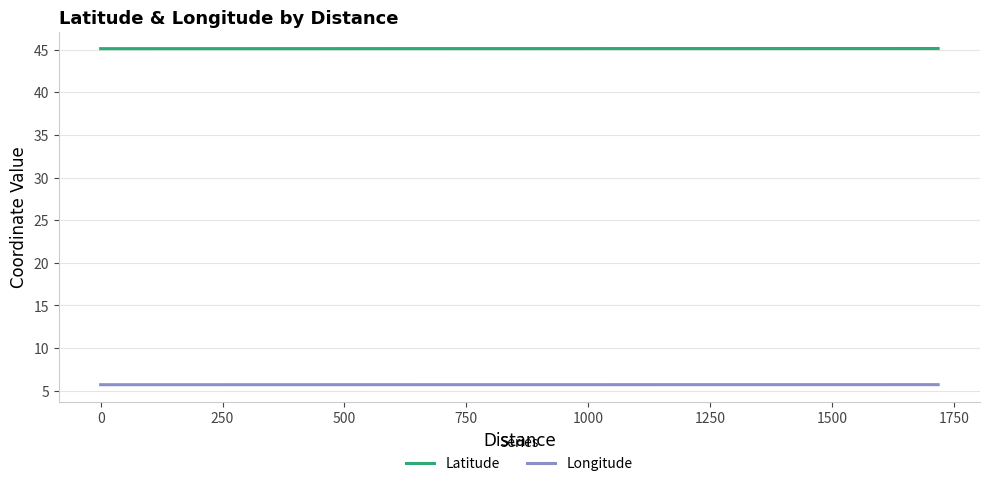

What is the smallest value displayed?

5.7